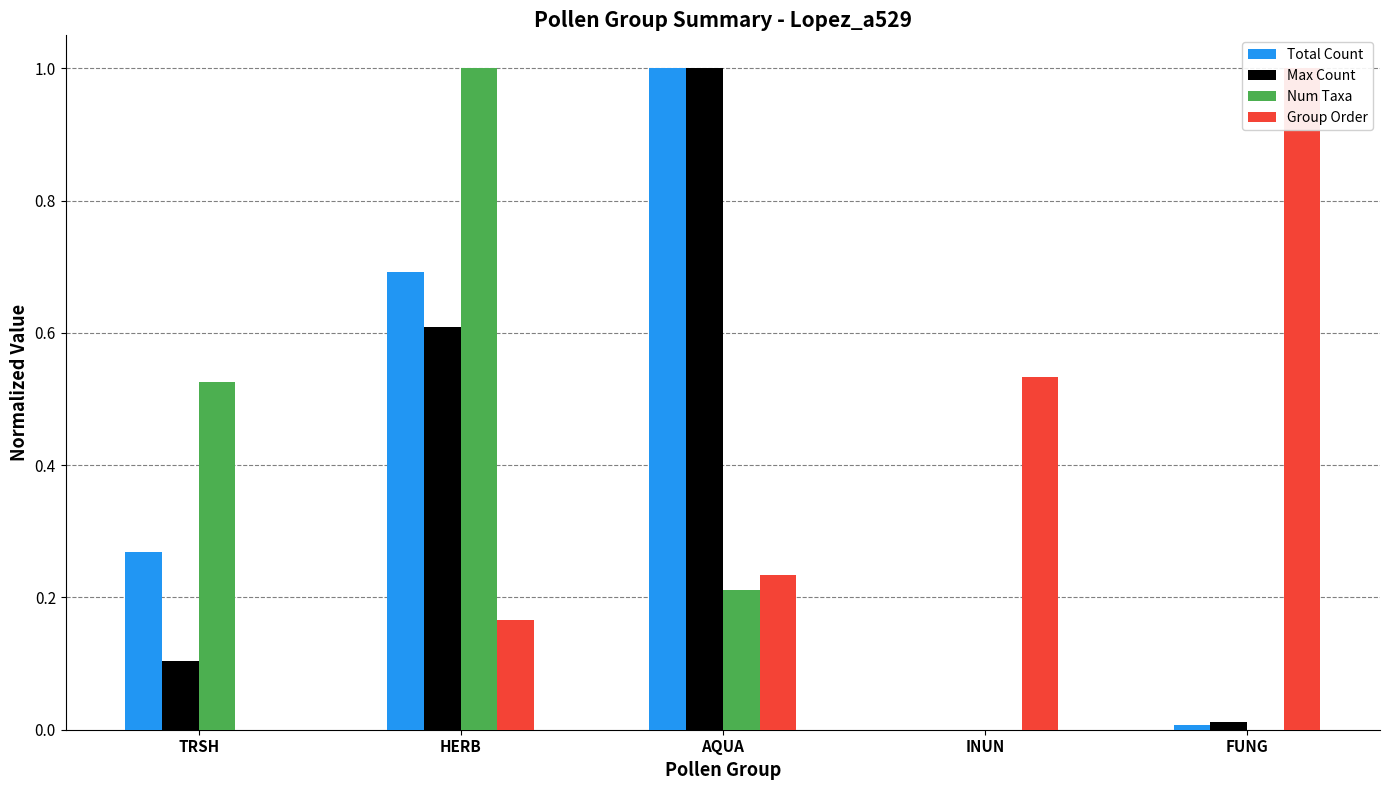

Which series changed the most between AQUA and FUNG?

Total Count